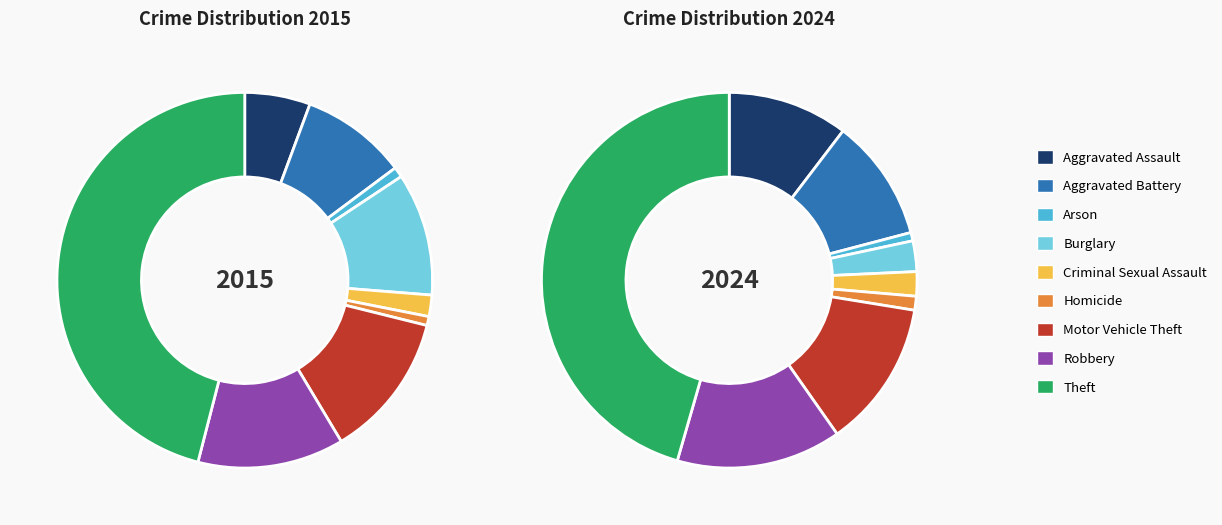

What is the smallest slice in the pie chart?

Arson